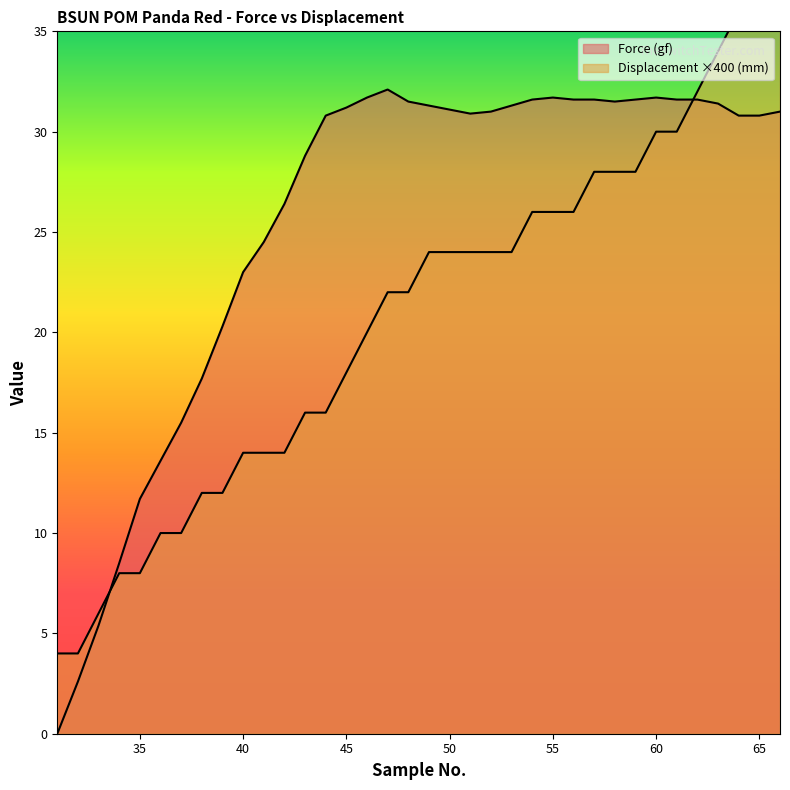

What is the value of the Displacement (mm) point at the 21st from the left?

24.0